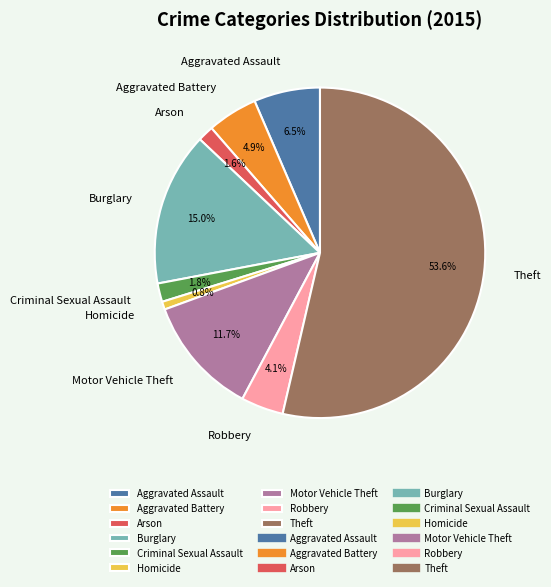

Which slice is the largest?

Theft